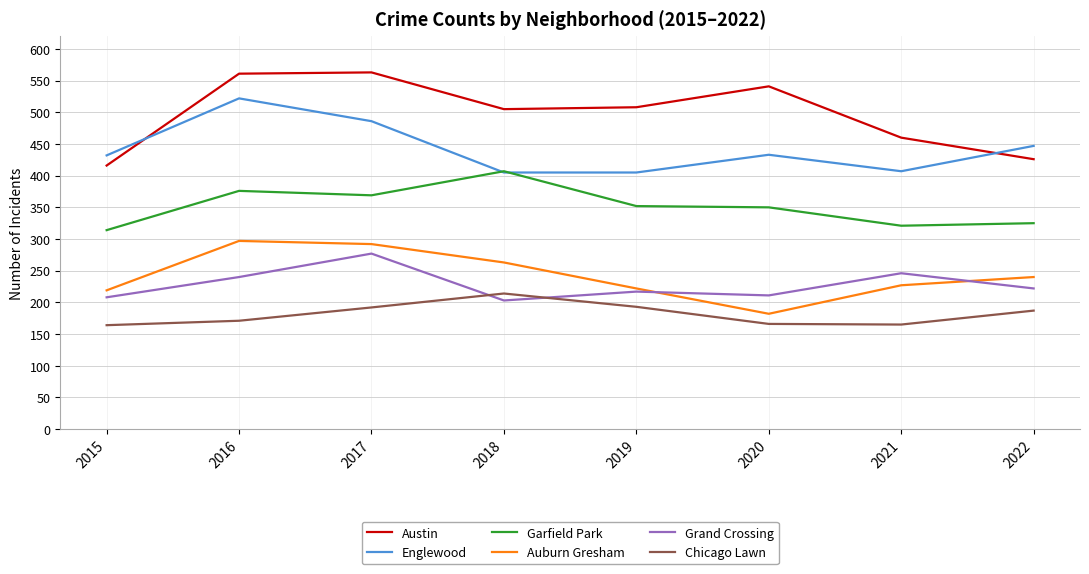

Which category has the highest value in the Garfield Park series?

2018